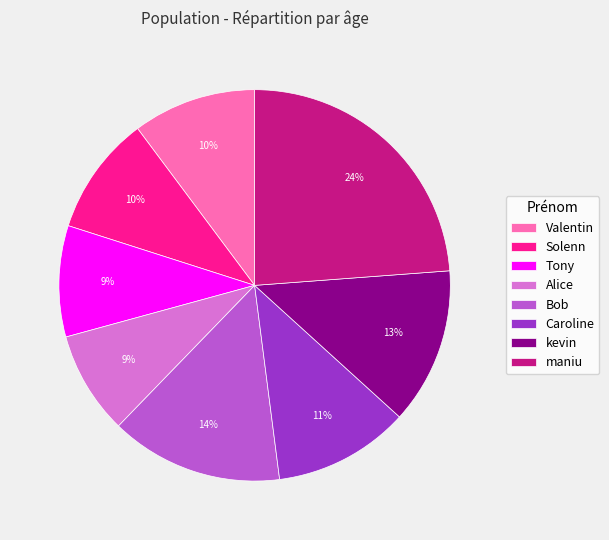

How many slices are in this pie chart?

8